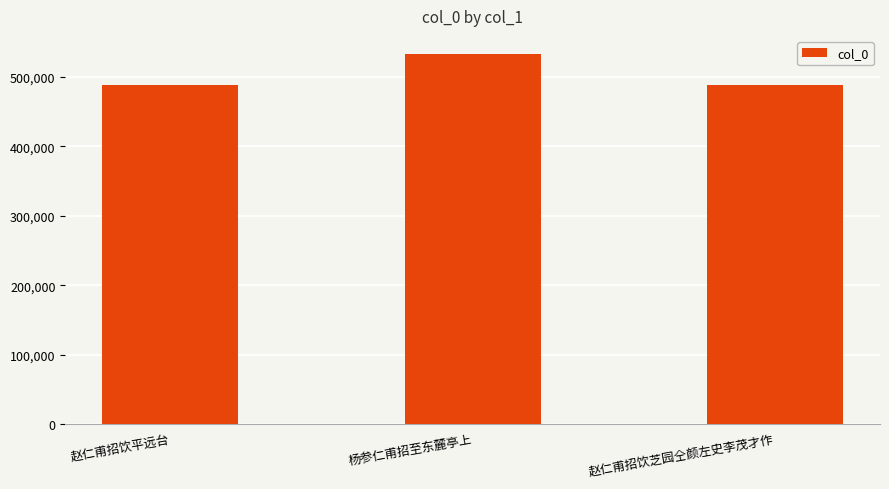

What position from the right is 赵仁甫招饮芝园仝颜左史李茂才作?

1